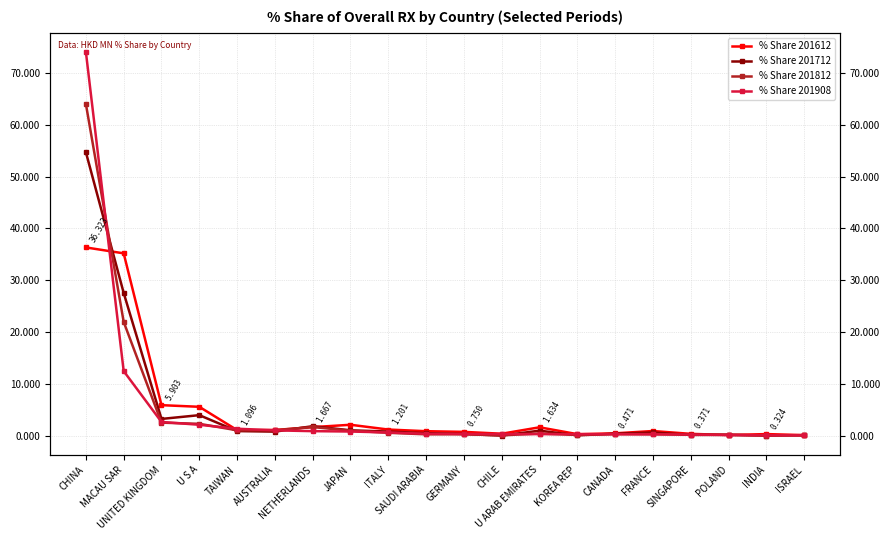

What is the difference between the highest and lowest values at CHILE?

0.4